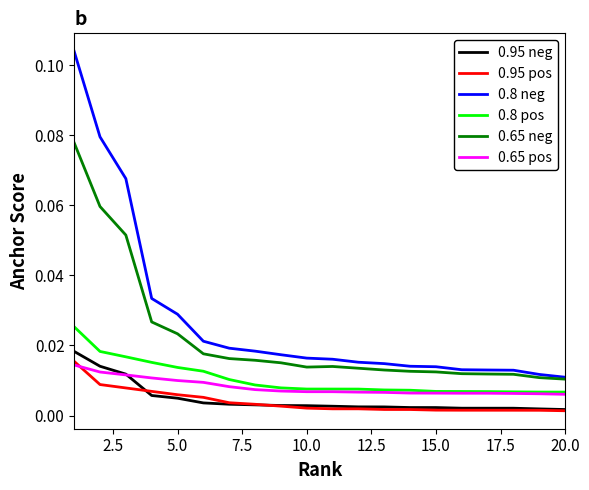

Does the chart have visible grid lines?

No